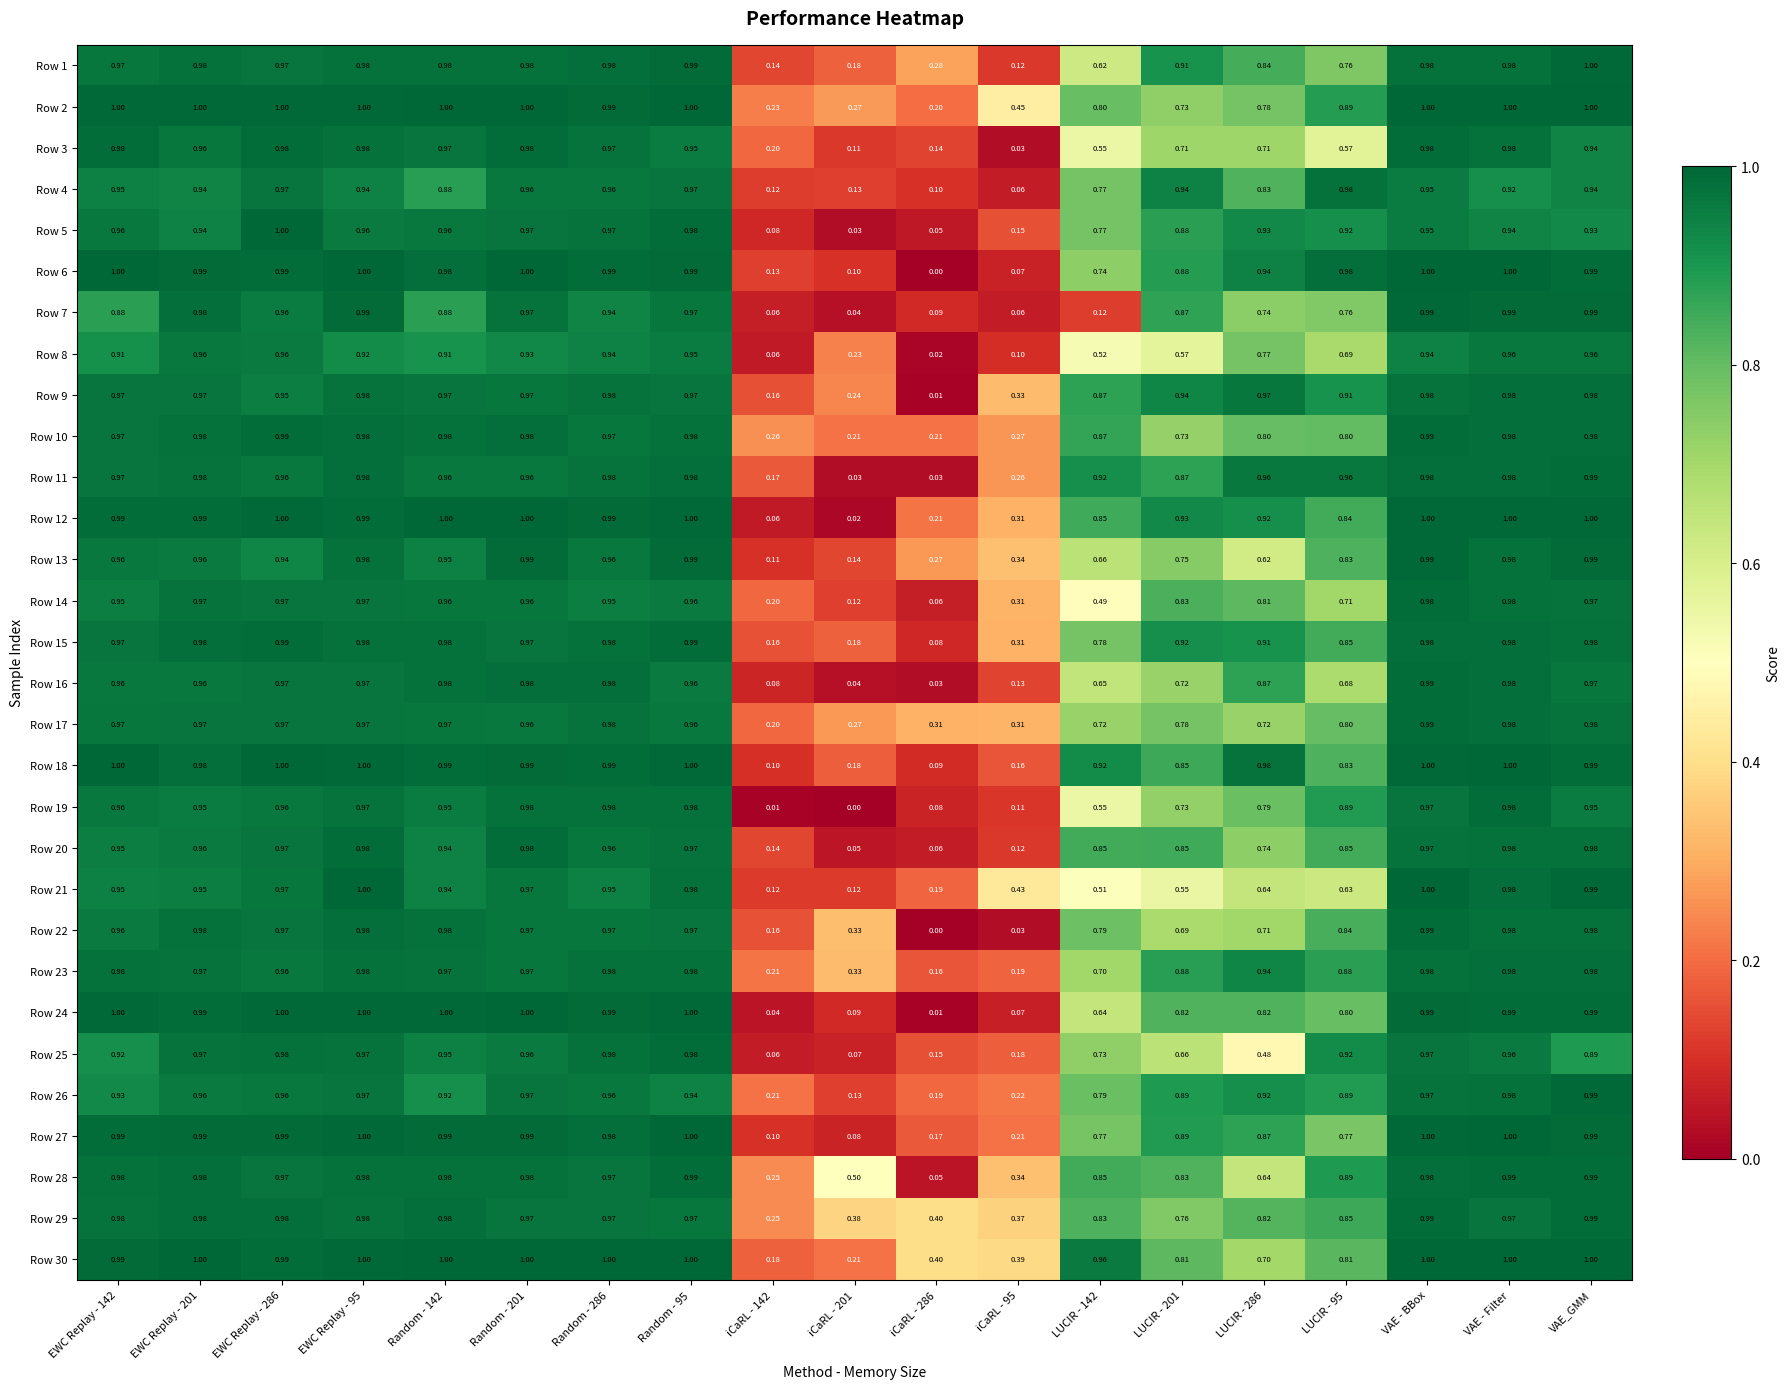

At which category is the sum across all series the highest?

VAE - BBox